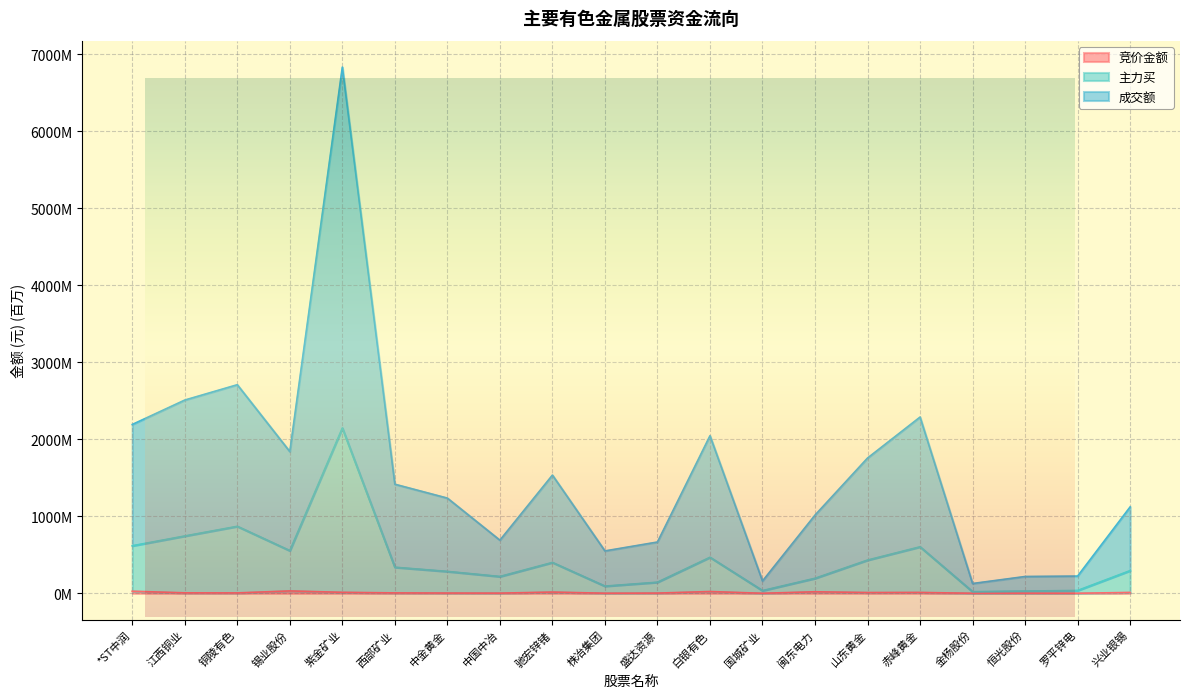

Which label corresponds to the smallest value in the chart?

金杨股份